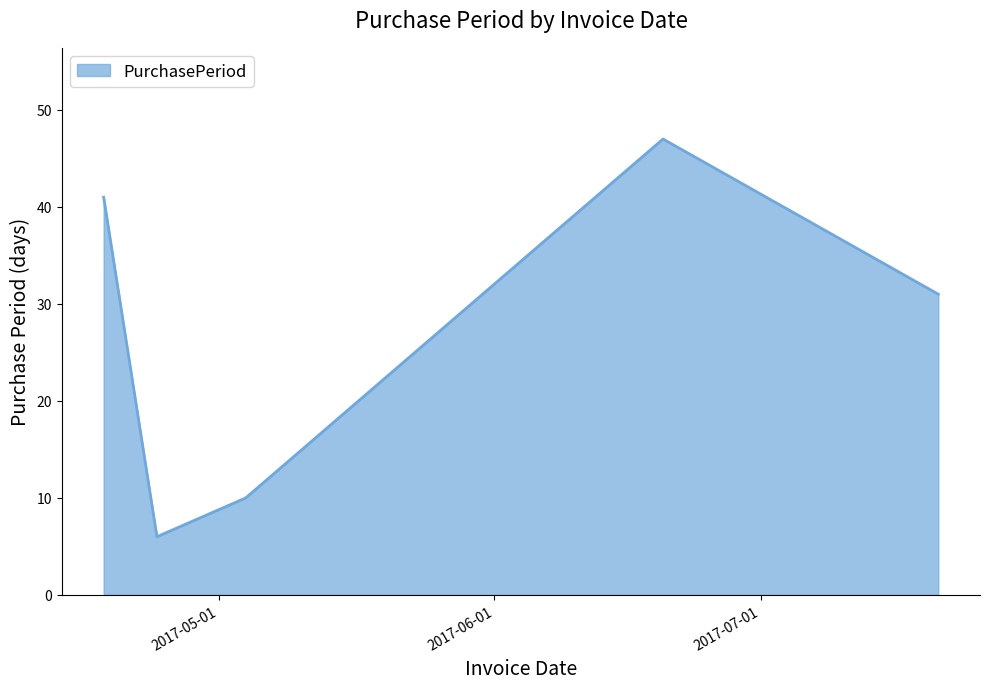

How many interior local valleys (lower than both neighbors) does the data have?

1